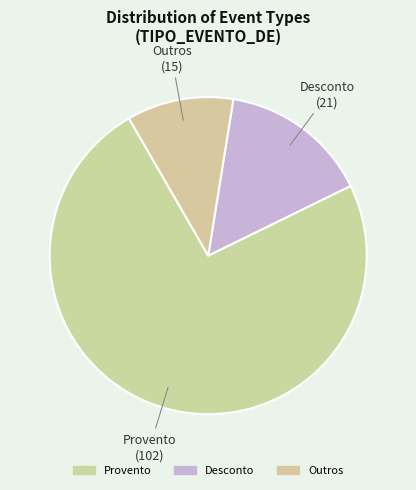

How many segments does this pie chart have?

3